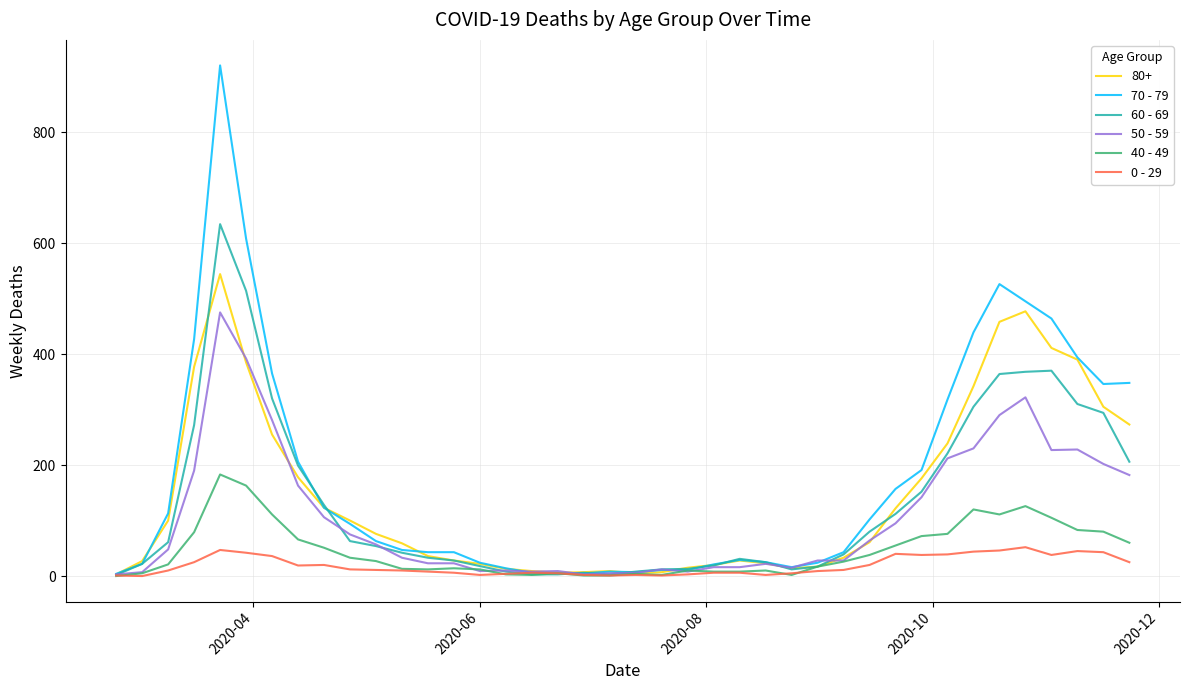

What is the greatest value displayed?

920